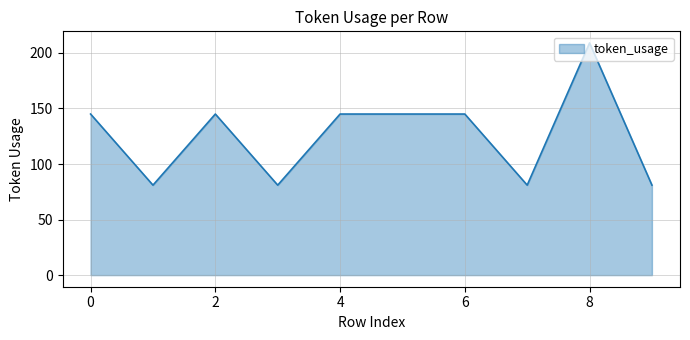

What is the greatest value displayed?

209